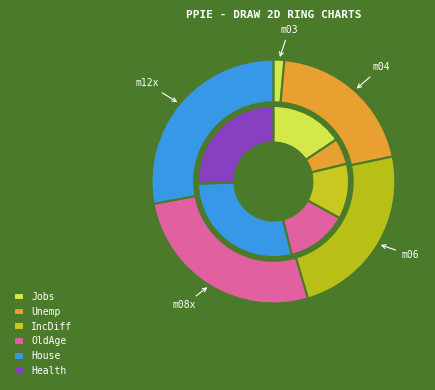

Which has a higher value, m12x or m03?

m12x